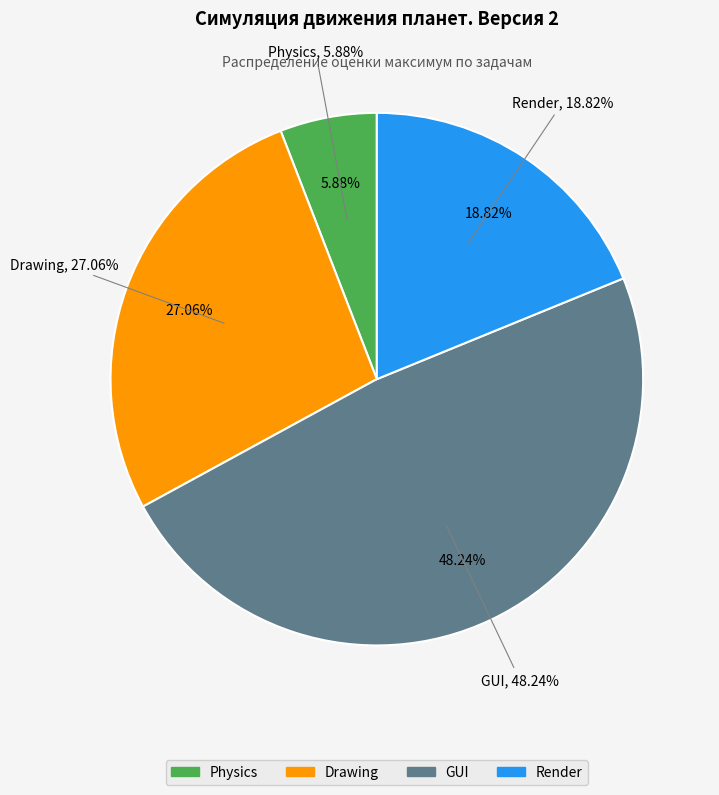

How many segments does this pie chart have?

4